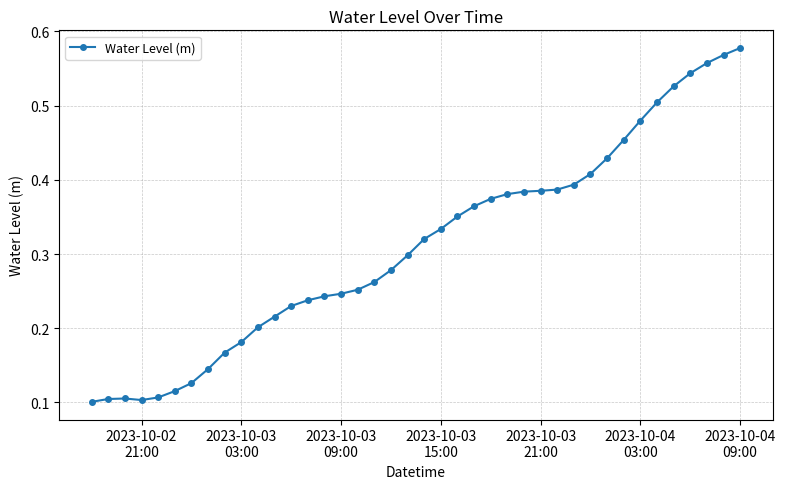

What is the sum of all values?

12.4